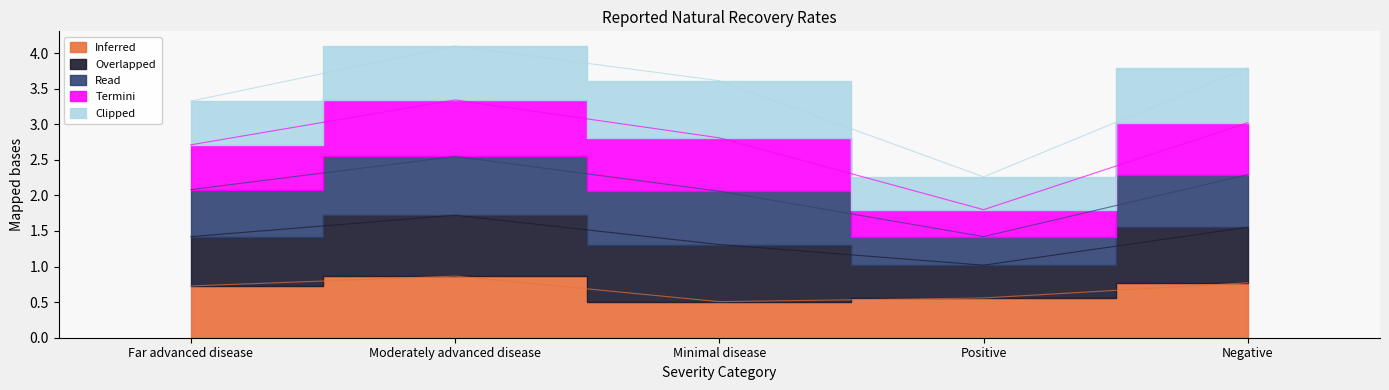

True or false: Inferred and Read cross at least once.

False